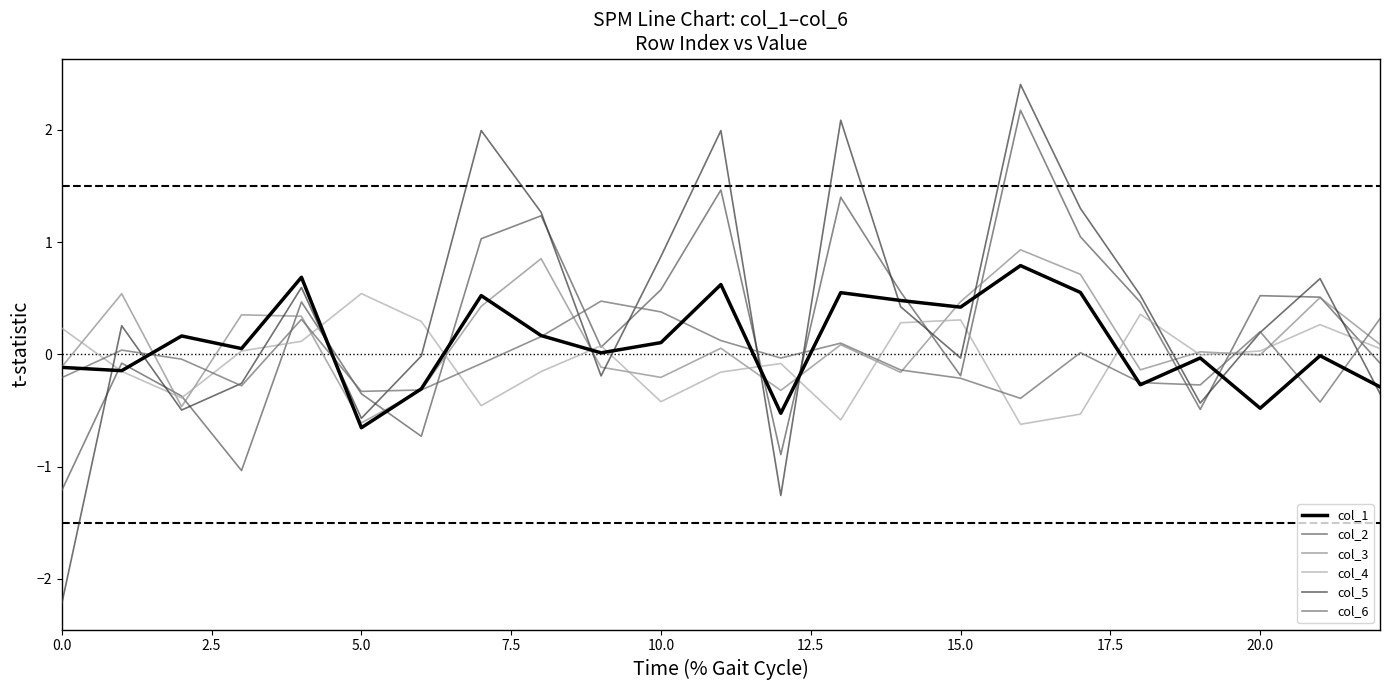

Between 22 and 10, which is larger?

10